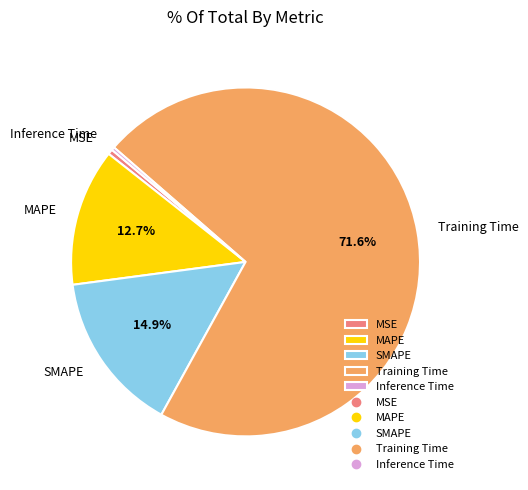

Which category has the biggest portion of the pie?

Training Time